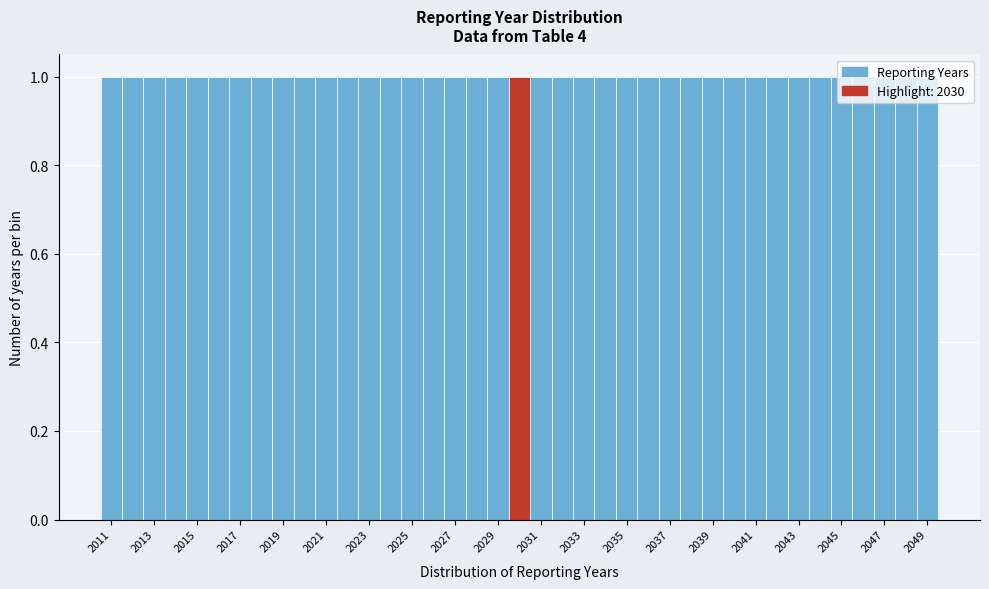

How tall is the bar that spans 2033.5 to 2034.5 on the x-axis? Neither the bar edges nor the heights are printed on the chart, so give them approximately, as read against the axes.

1